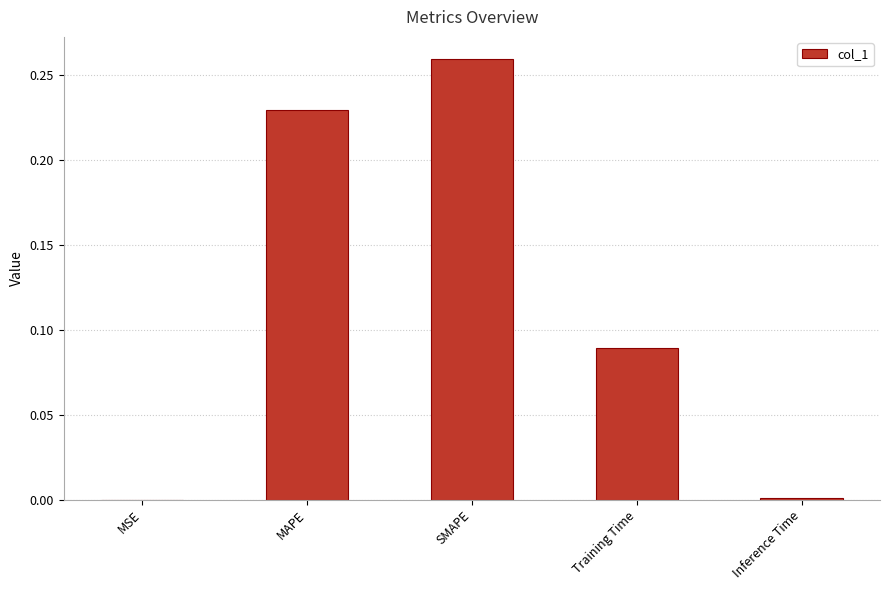

What is the sum of all values?

0.6